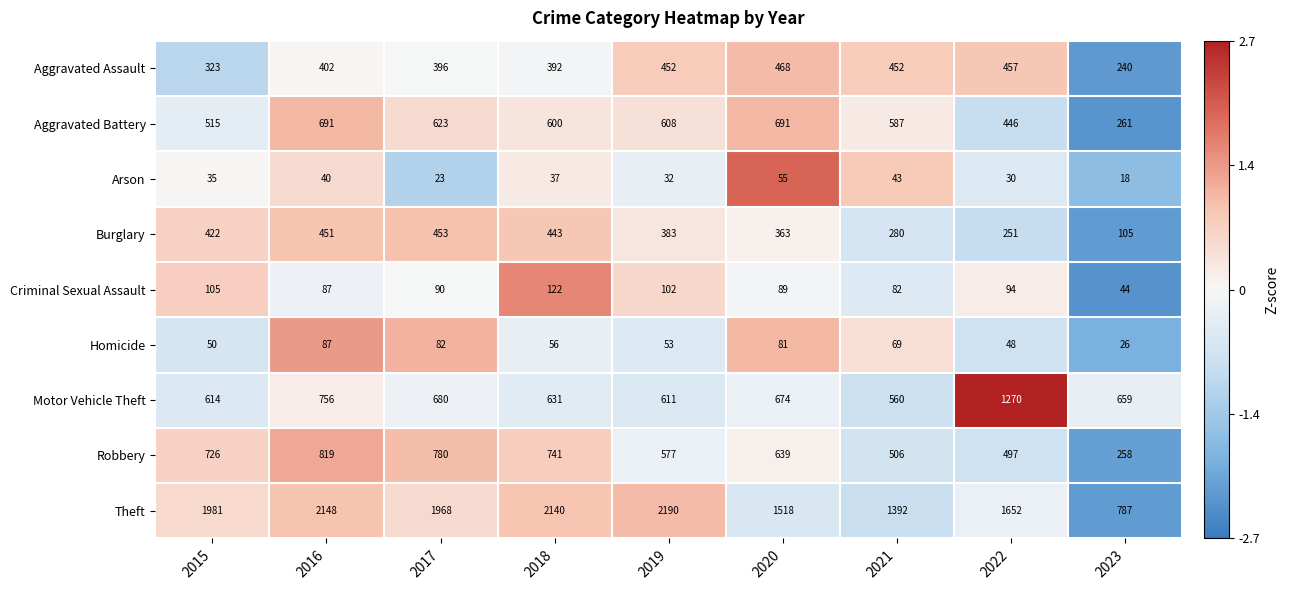

What is the difference between the highest and lowest values at 2023?

769